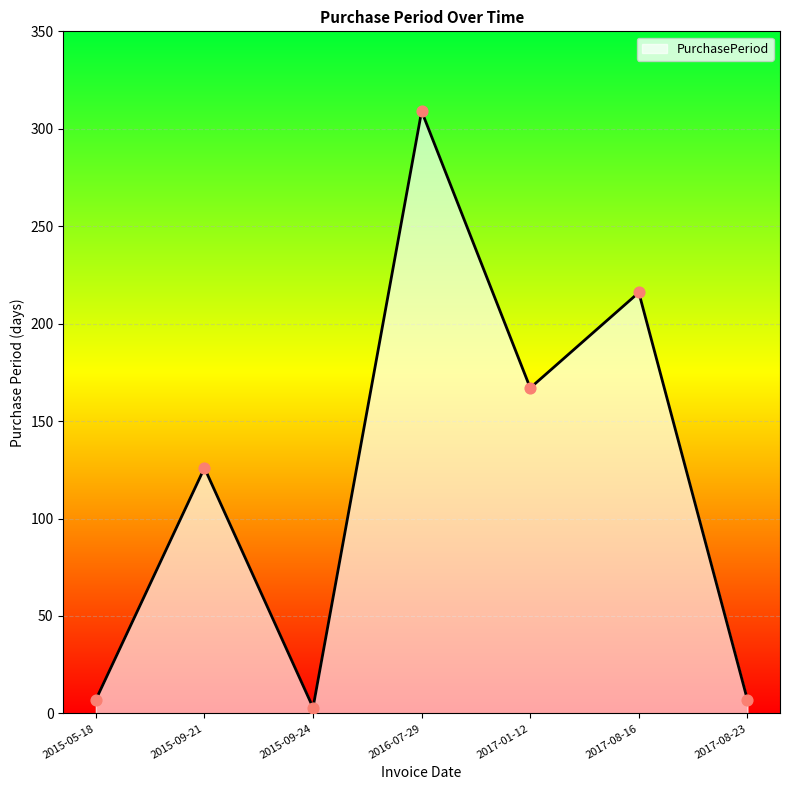

Between 2015-09-21 and 2017-01-12, which is larger?

2017-01-12